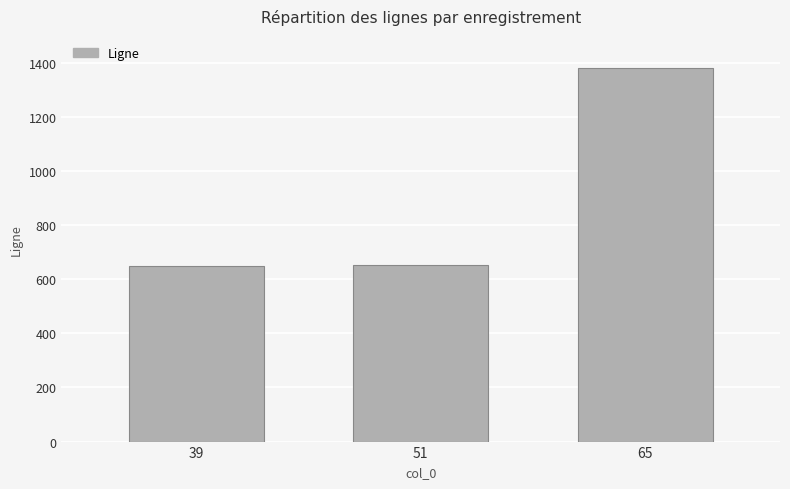

Which label corresponds to the largest value in the chart?

65